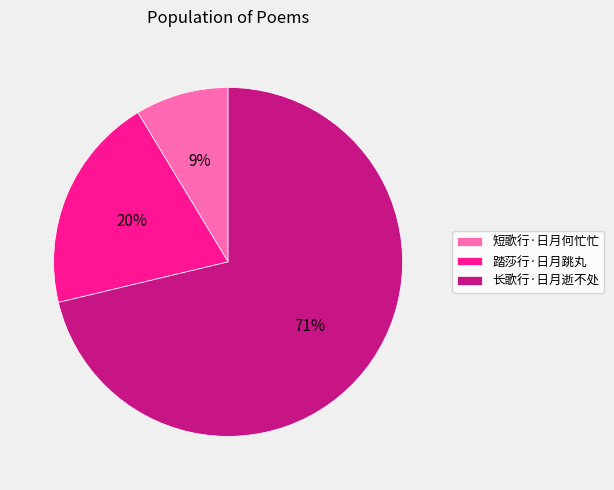

Rank the categories by value from lowest to highest.

短歌行·日月何忙忙, 踏莎行·日月跳丸, 长歌行·日月逝不处